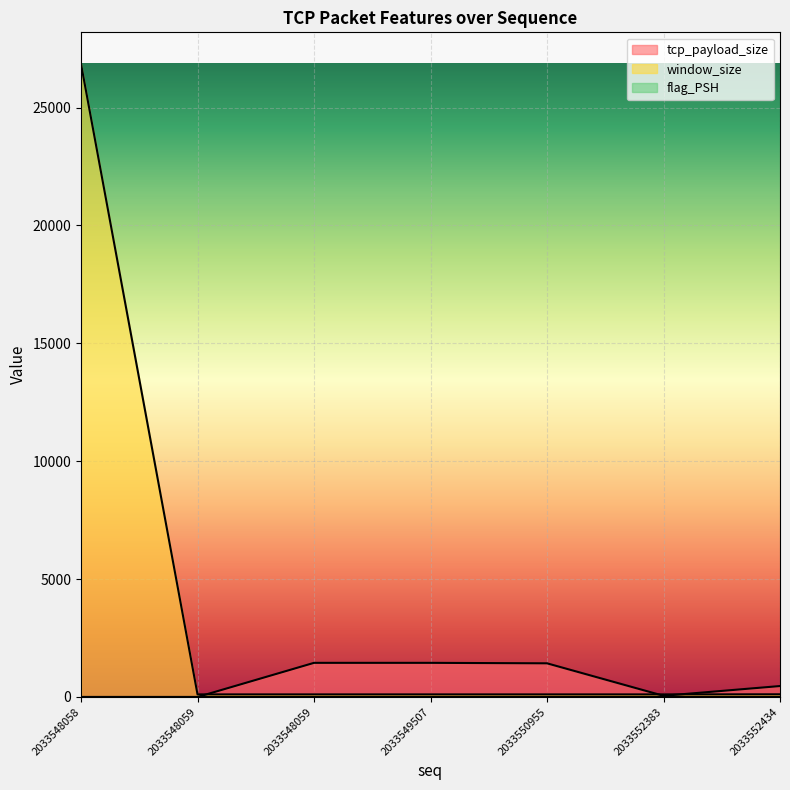

True or false: flag_PSH and window_size intersect in this chart.

False